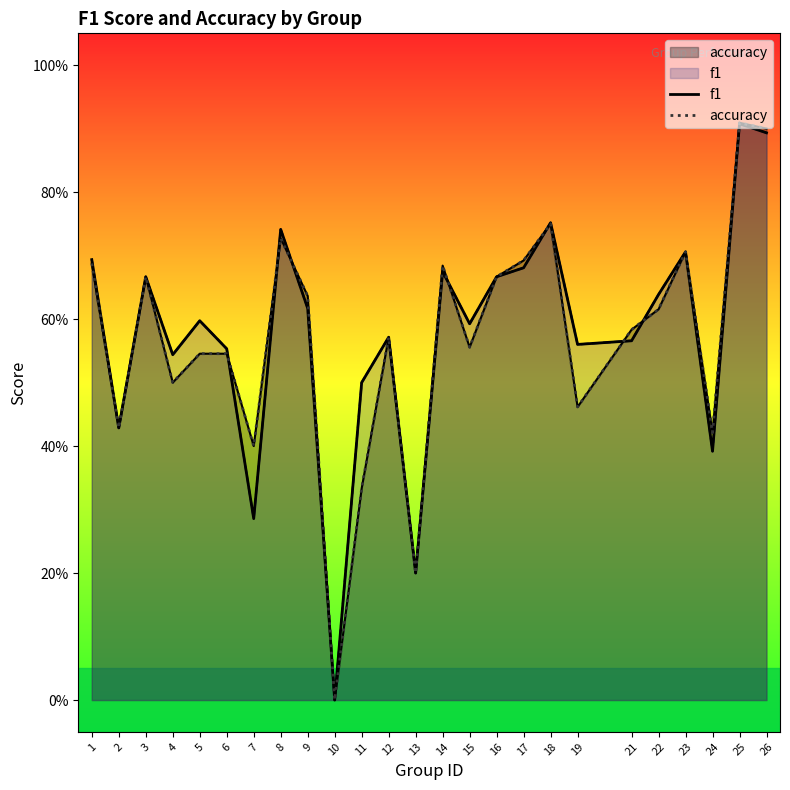

Reading right to left, extract all data points from this chart.

f1: 0.9	0.9	0.4	0.7	0.6	0.6	0.6	0.8	0.7	0.7	0.6	0.7	0.2	0.6	0.5	0.0	0.6	0.7	0.3	0.6	0.6	0.5	0.7	0.4	0.7
accuracy: 0.9	0.9	0.4	0.7	0.6	0.6	0.5	0.8	0.7	0.7	0.6	0.7	0.2	0.6	0.3	0.0	0.6	0.7	0.4	0.5	0.5	0.5	0.7	0.4	0.7